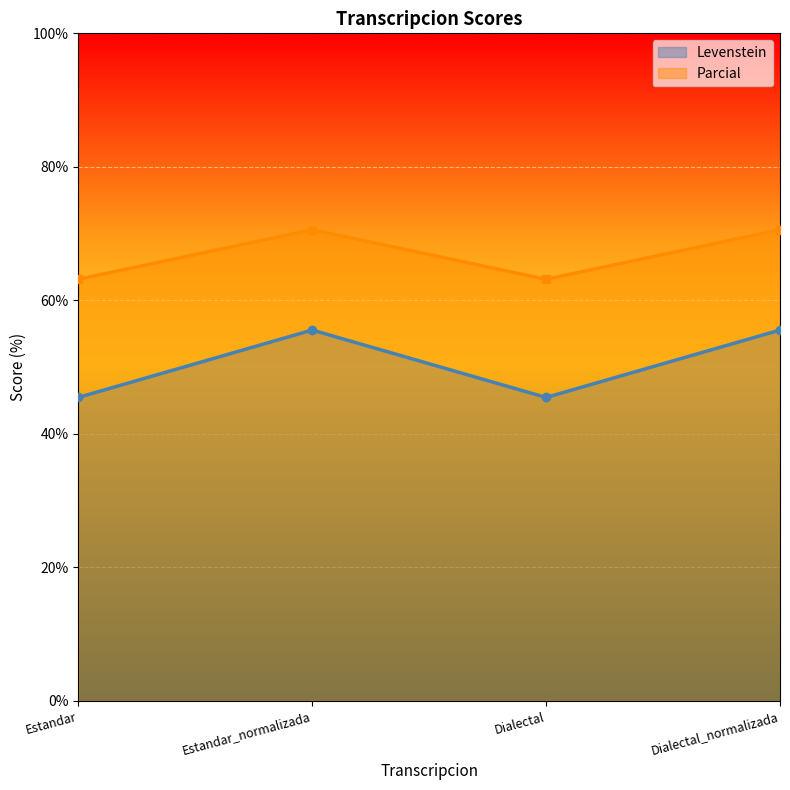

Which label corresponds to the largest value in the chart?

Estandar_normalizada